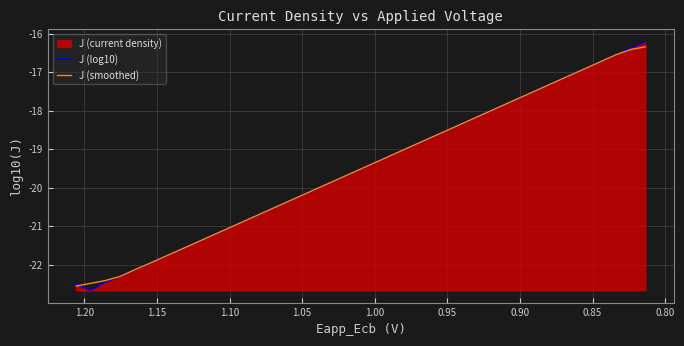

True or false: J (log10) has more than 1 interior local peaks.

False